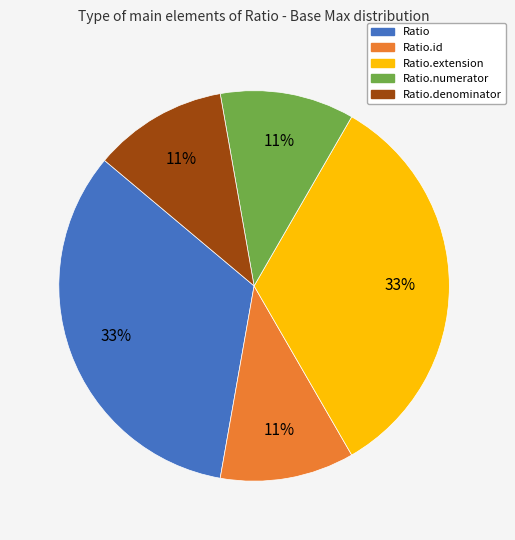

Which has a higher value, Ratio.extension or Ratio.numerator?

Ratio.extension